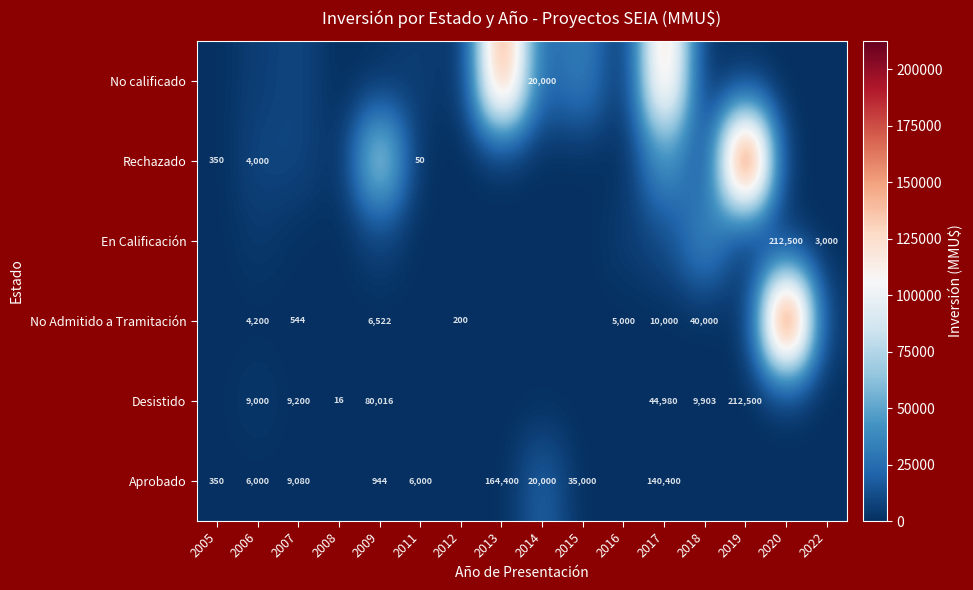

At how many categories does at least one series exceed 901?

13